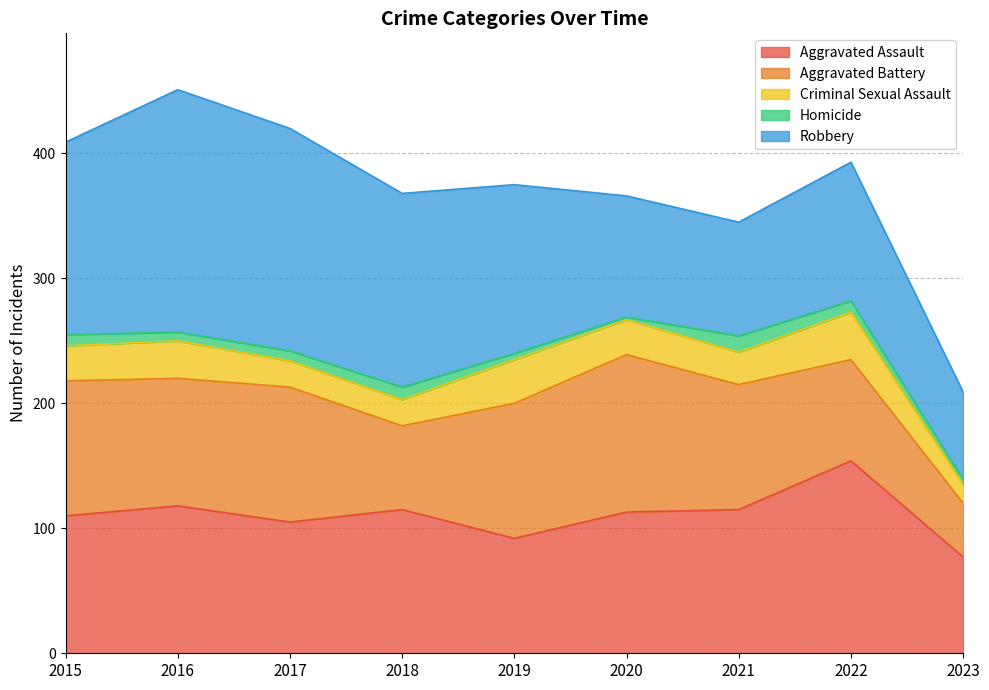

True or false: Aggravated Assault and Criminal Sexual Assault cross at least once.

False